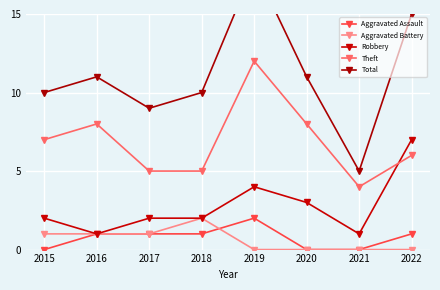

Which label corresponds to the smallest value in the chart?

2015